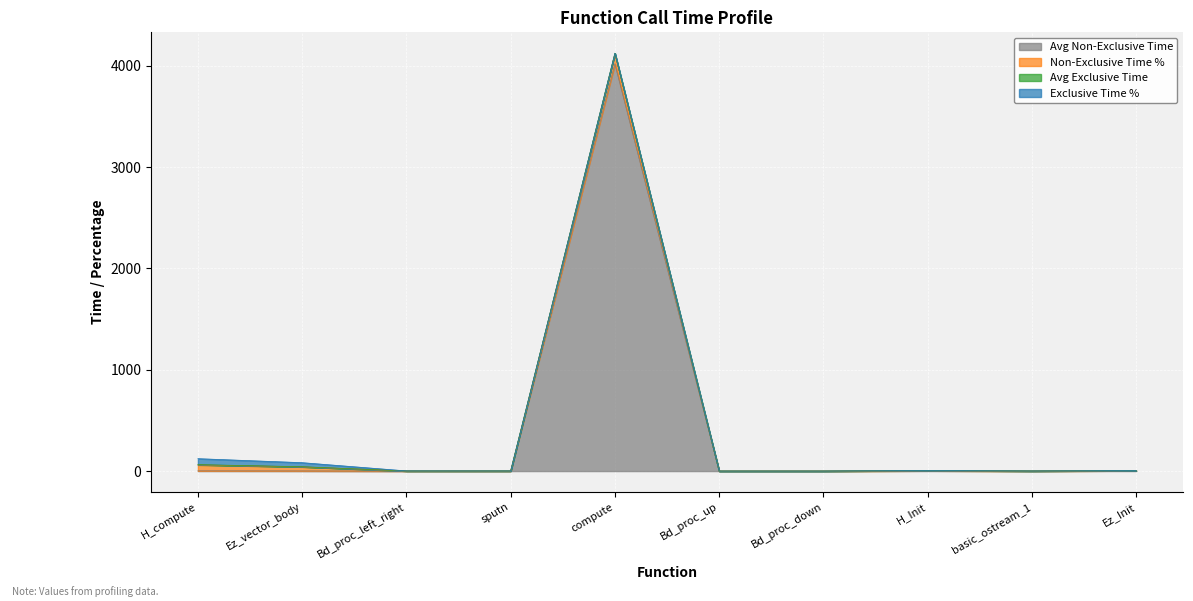

What is the approximate value of Exclusive Time % at compute?

0.1